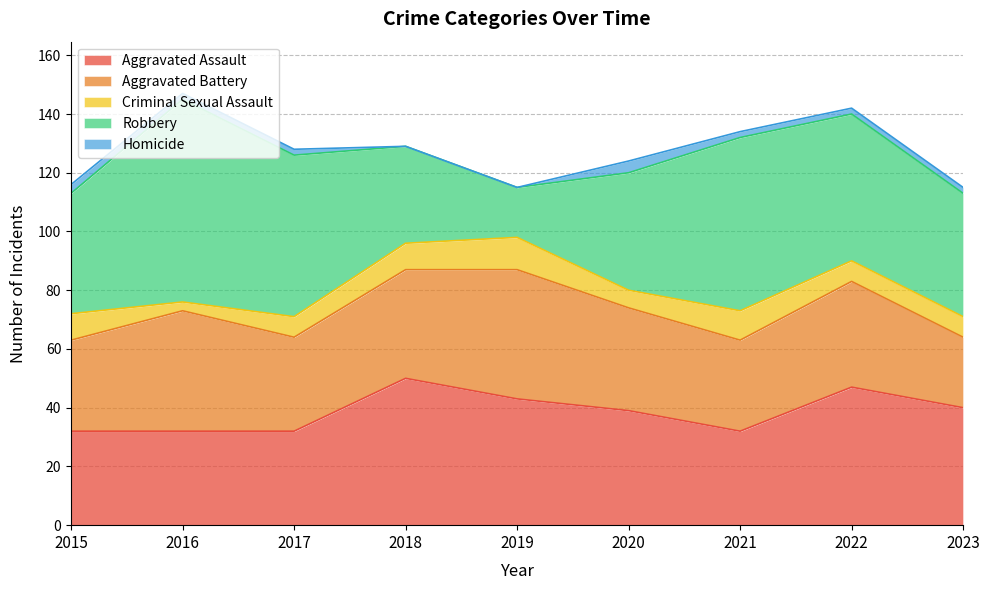

What are all the series names shown in the legend?

Aggravated Assault, Aggravated Battery, Criminal Sexual Assault, Robbery, Homicide